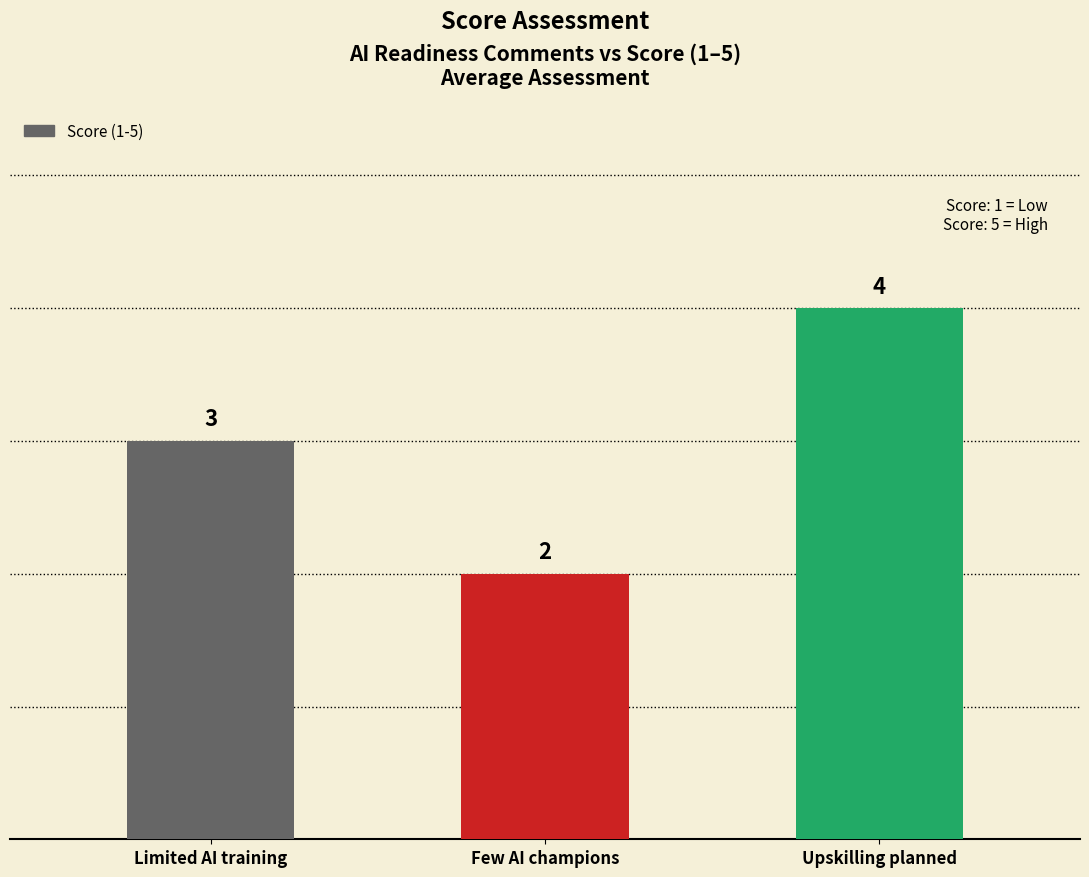

Reading right to left, transcribe all the data shown in this chart.

Upskilling planned=4	Few AI champions=2	Limited AI training=3